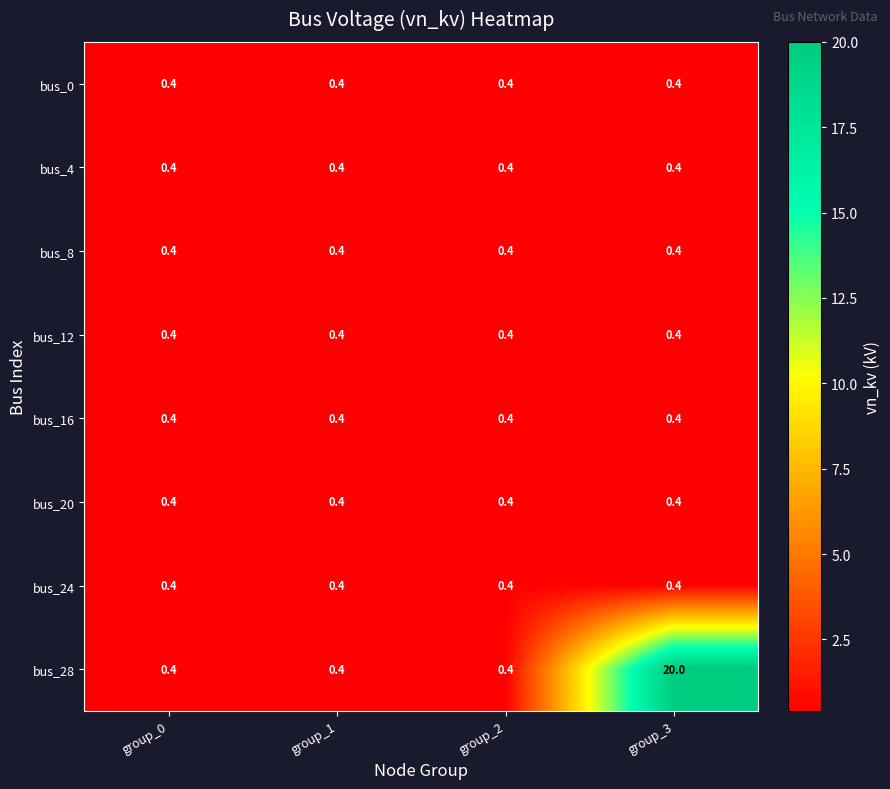

What is the sum of all bus_20 values?

1.6